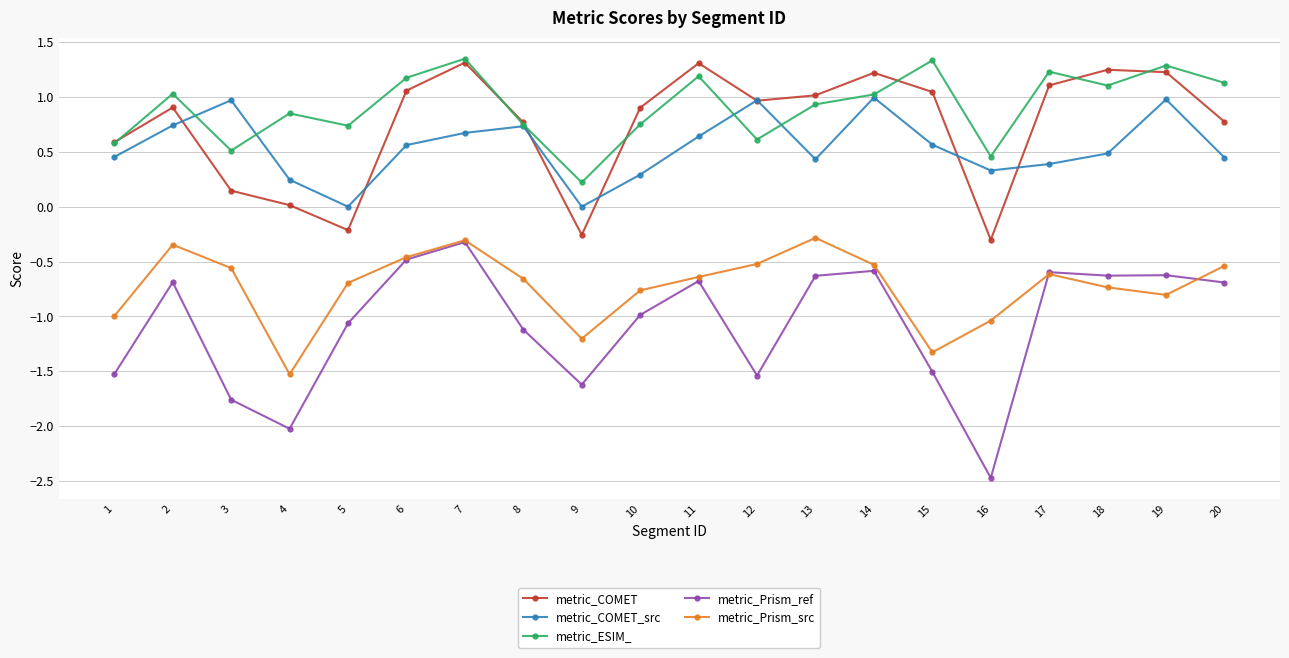

What are all the series names shown in the legend?

metric_COMET, metric_COMET_src, metric_ESIM_, metric_Prism_ref, metric_Prism_src